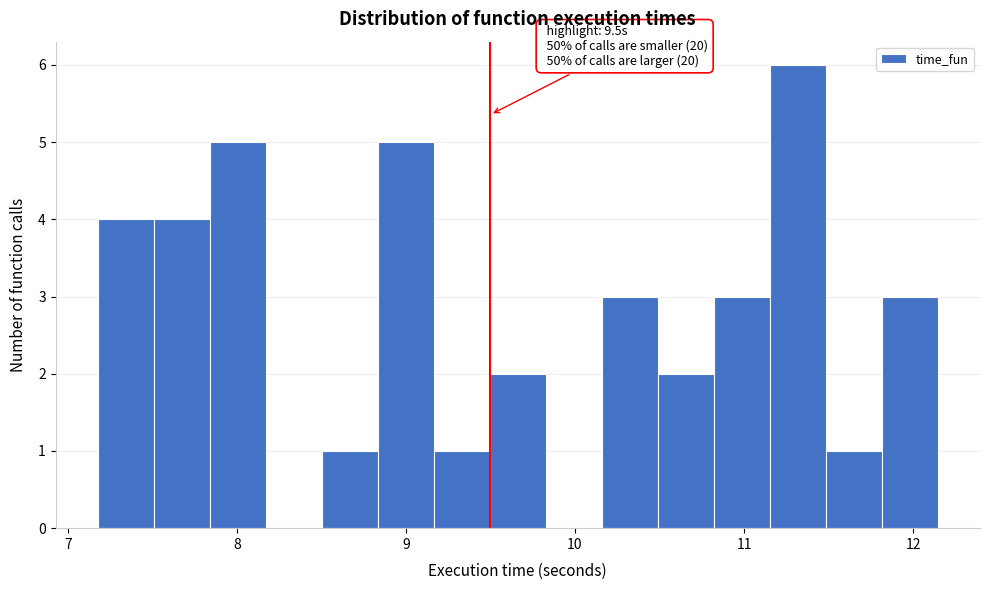

Read against the x-axis, roughly where is the centre of the tallest bar?

11.3